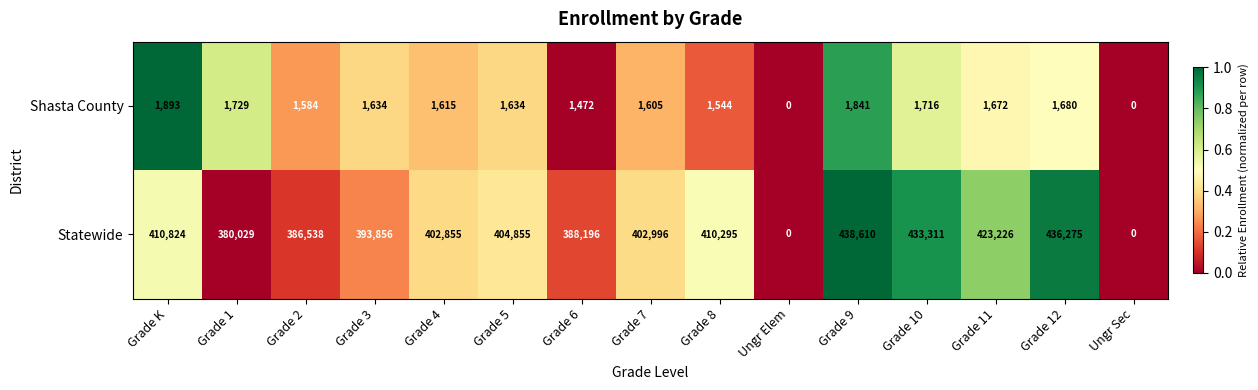

The Shasta County series shows 1073 at Grade 3. True or false?

False